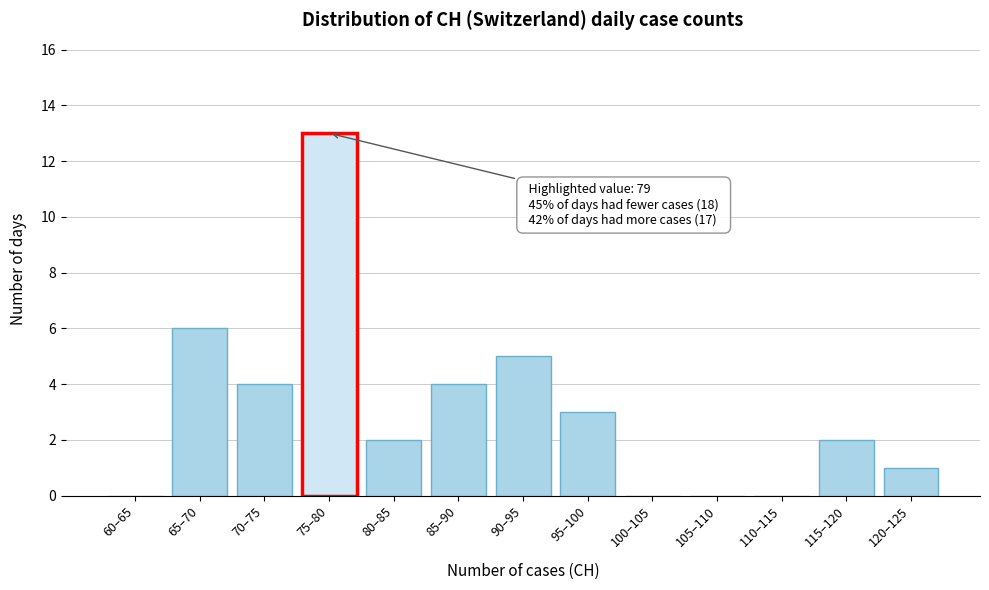

Reading left to right, transcribe all the data shown in this chart.

60–65=0	65–70=6	70–75=4	75–80=13	80–85=2	85–90=4	90–95=5	95–100=3	100–105=0	105–110=0	110–115=0	115–120=2	120–125=1